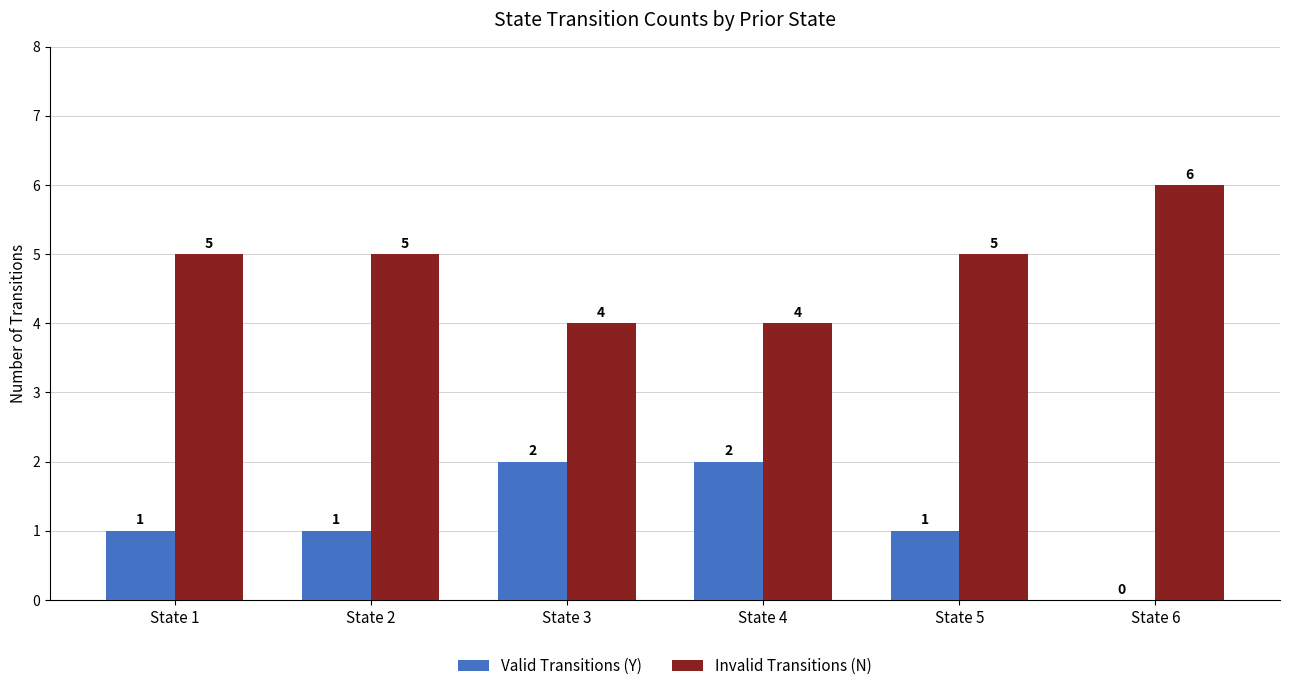

What value does the Invalid Transitions (N) series have at State 5?

5